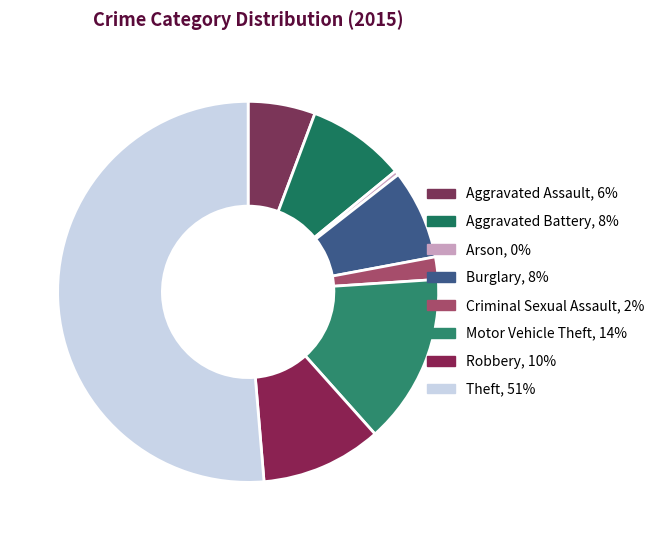

How many slices are in this pie chart?

8